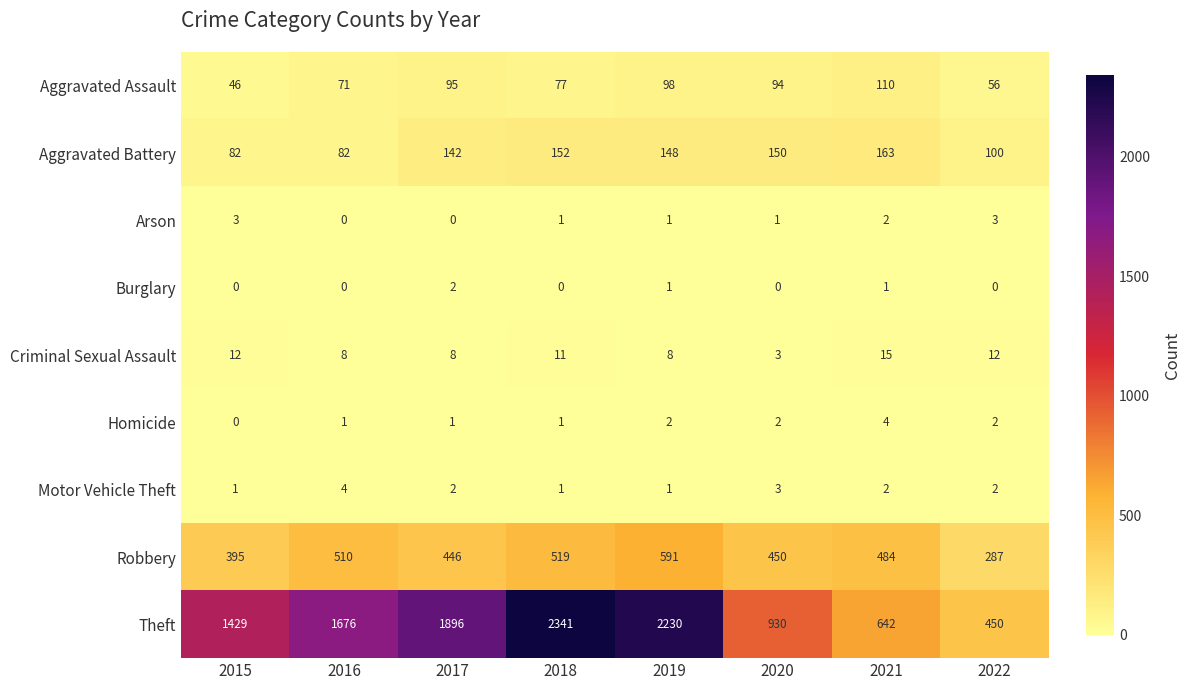

Which series has the largest total across all categories?

Theft